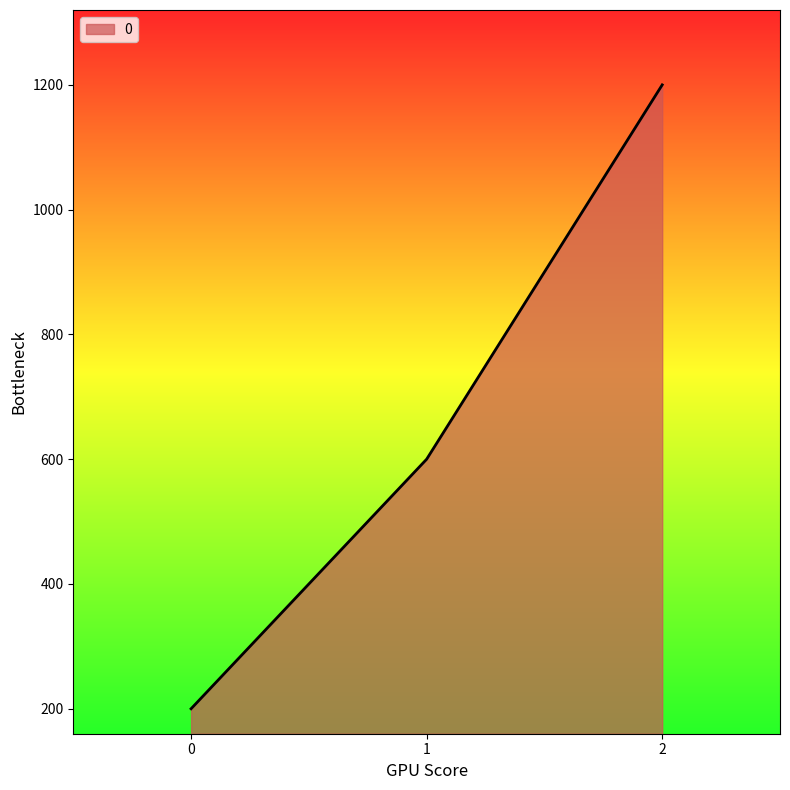

What is the change in value from 0 to 1?

+400